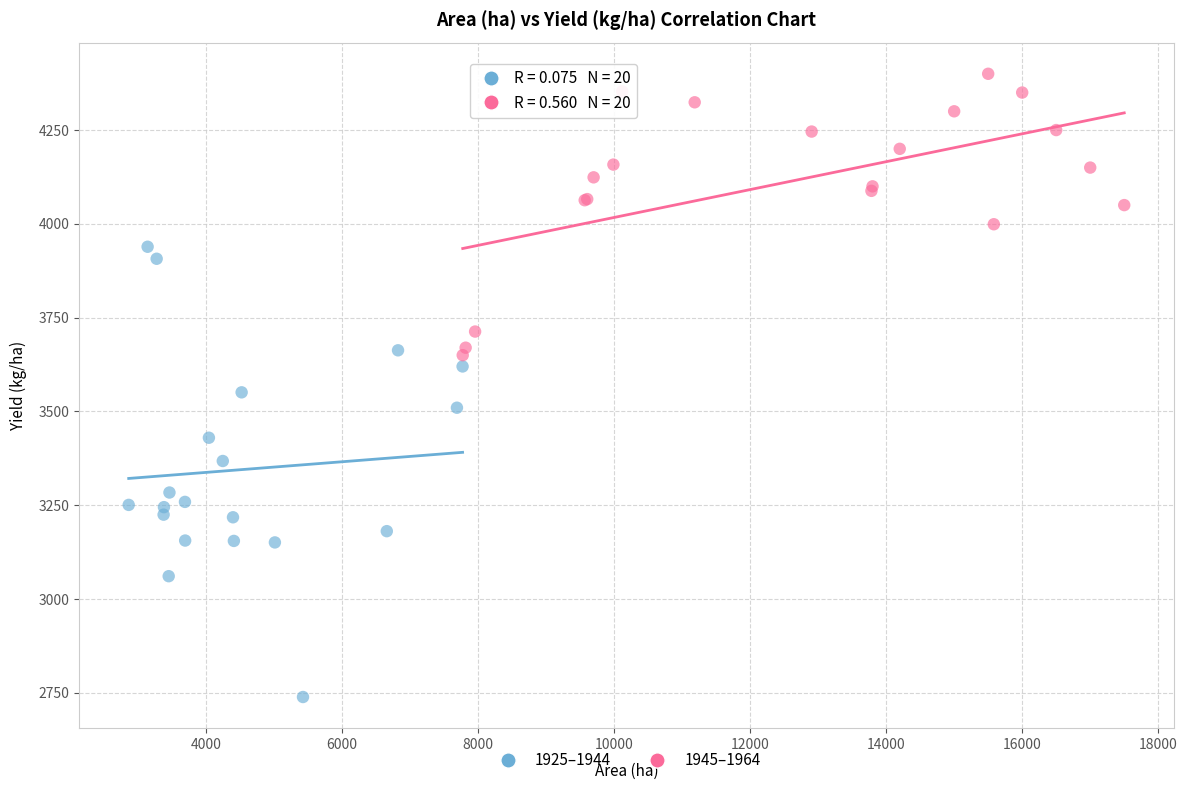

Which series has the widest spread of Y values?

1925–1944